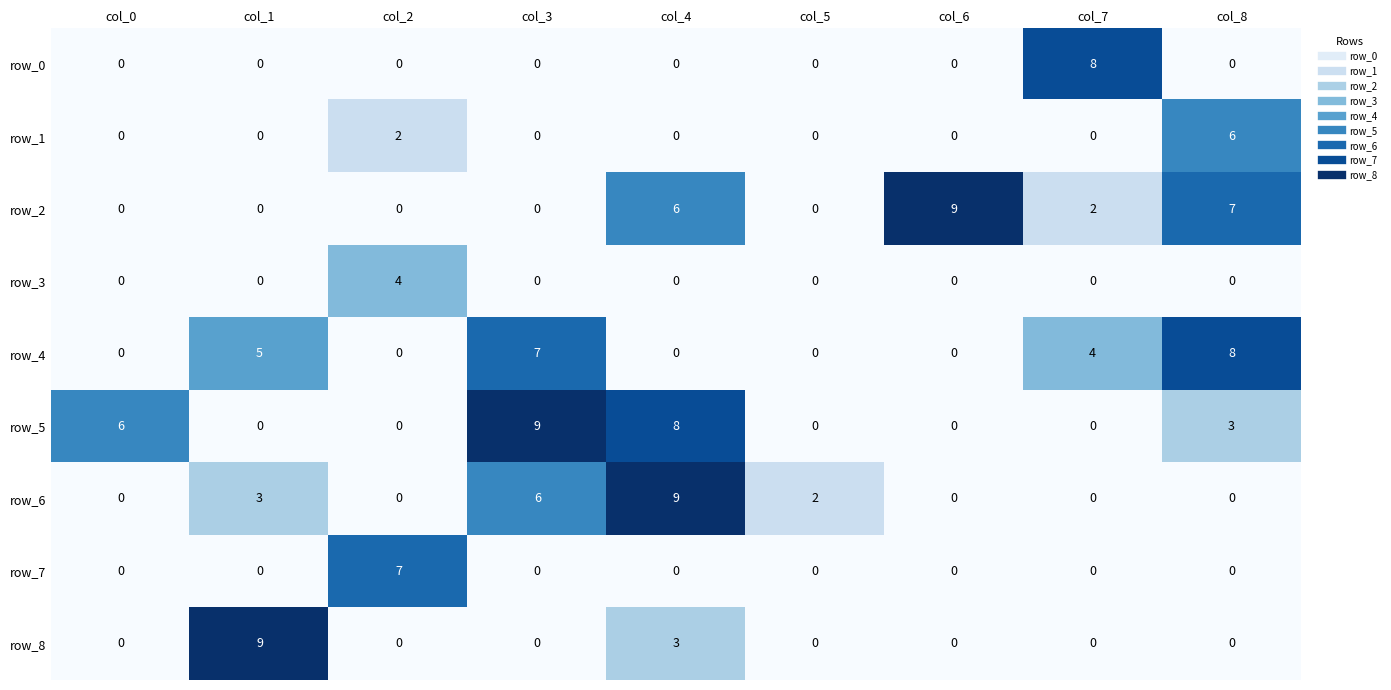

What is the total value across all series at col_1?

17